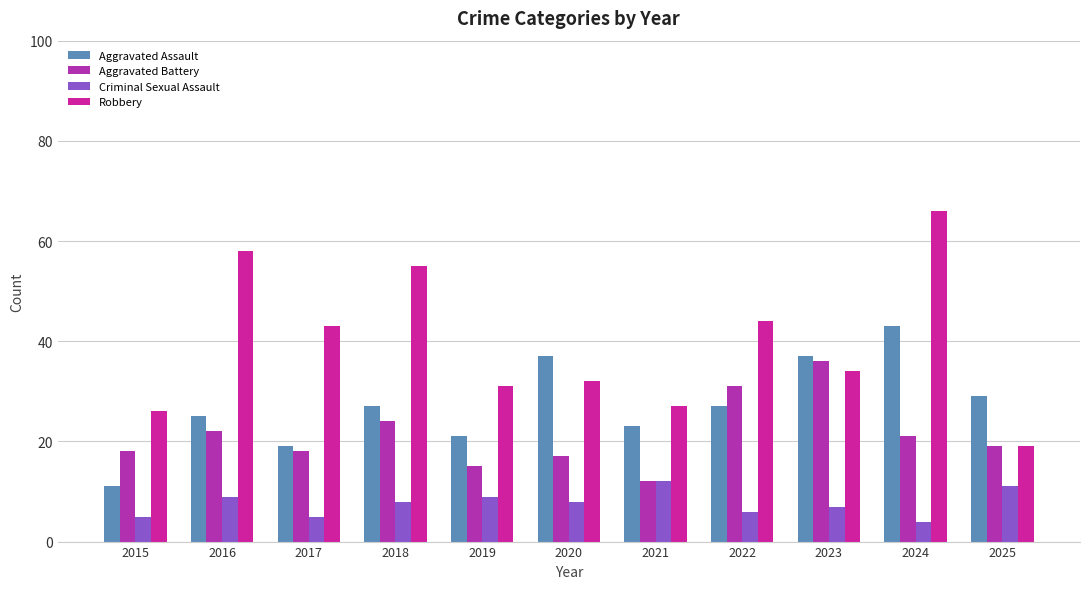

Reading left to right, what are all the values shown in this chart?

Aggravated Assault: 2015=11	2016=25	2017=19	2018=27	2019=21	2020=37	2021=23	2022=27	2023=37	2024=43	2025=29
Aggravated Battery: 2015=18	2016=22	2017=18	2018=24	2019=15	2020=17	2021=12	2022=31	2023=36	2024=21	2025=19
Criminal Sexual Assault: 2015=5	2016=9	2017=5	2018=8	2019=9	2020=8	2021=12	2022=6	2023=7	2024=4	2025=11
Robbery: 2015=26	2016=58	2017=43	2018=55	2019=31	2020=32	2021=27	2022=44	2023=34	2024=66	2025=19